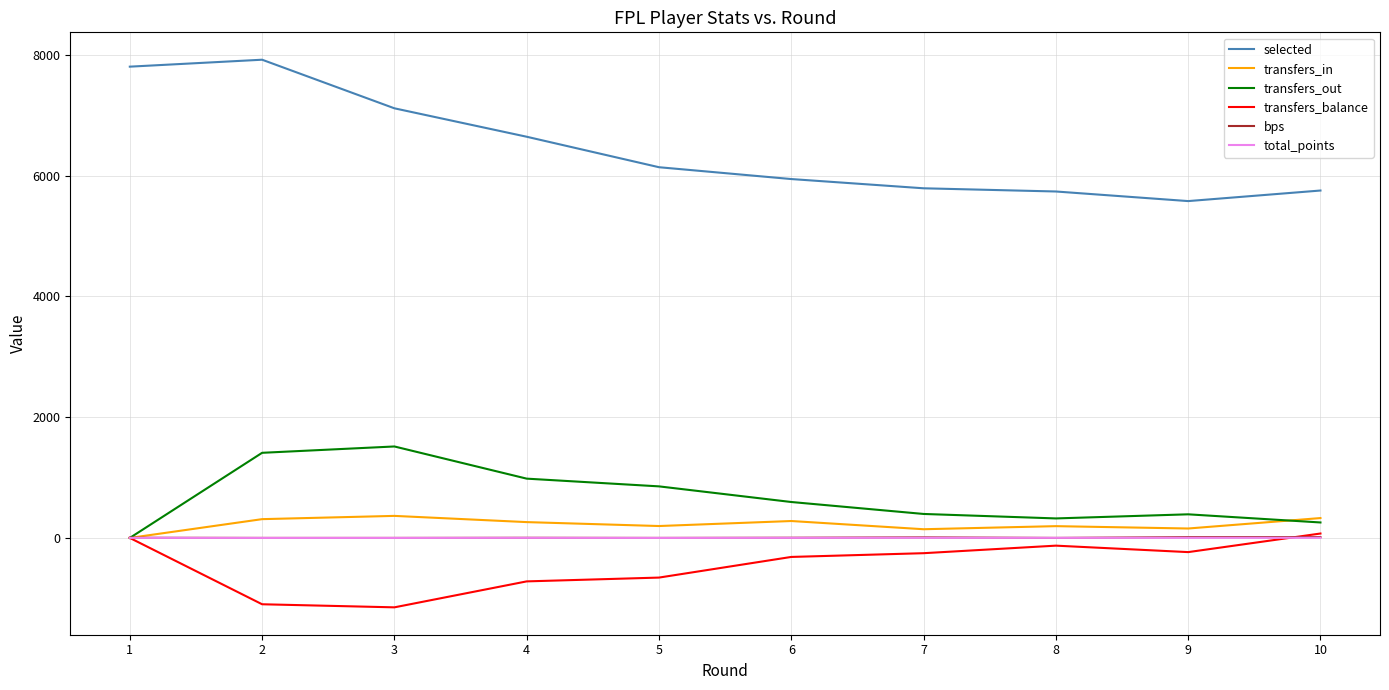

How many values in transfers_in are above zero?

9